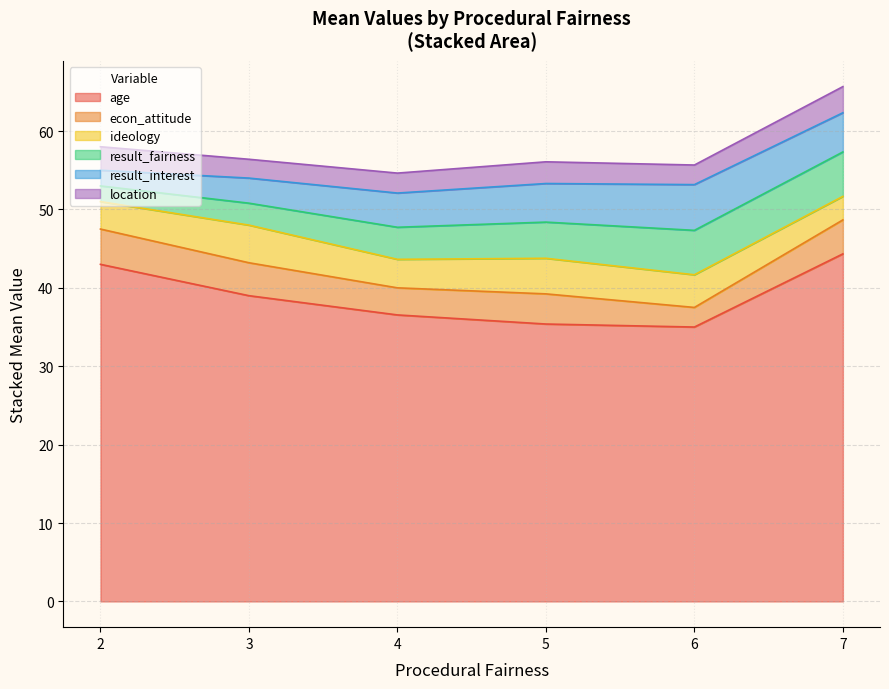

What is the lowest value of the age series?

35.0